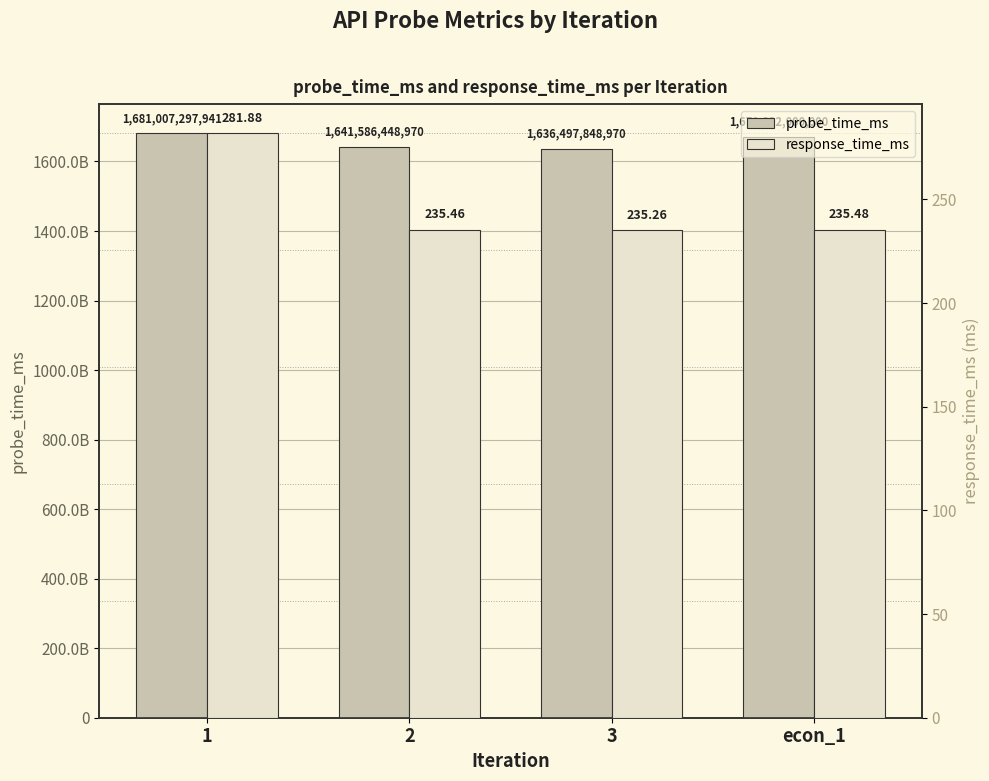

At which label is probe_time_ms closest to 1658752573455?

econ_1